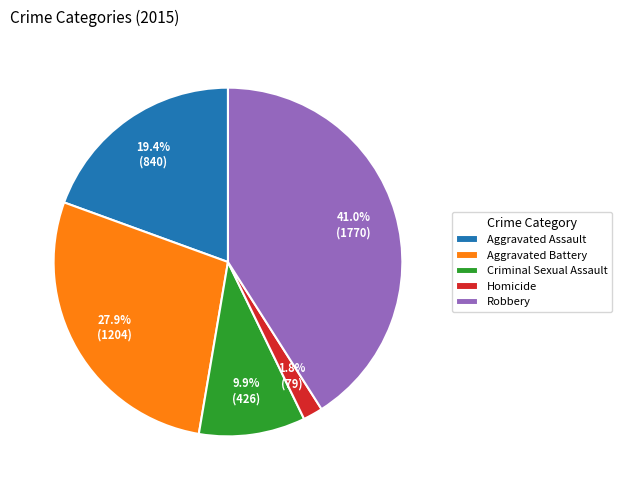

True or false: Homicide accounts for 13% of the total.

False